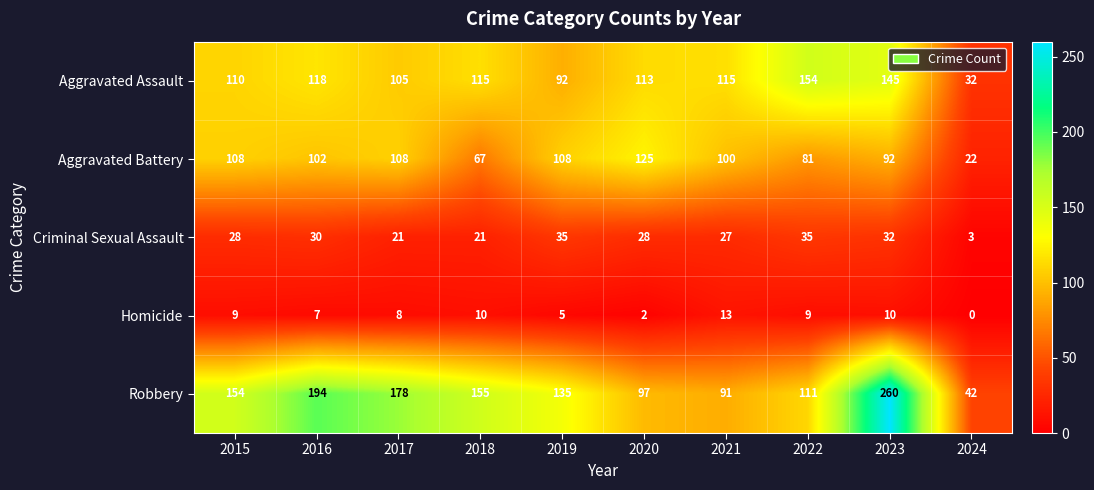

What is the spread (max minus min) of values at 2020?

123